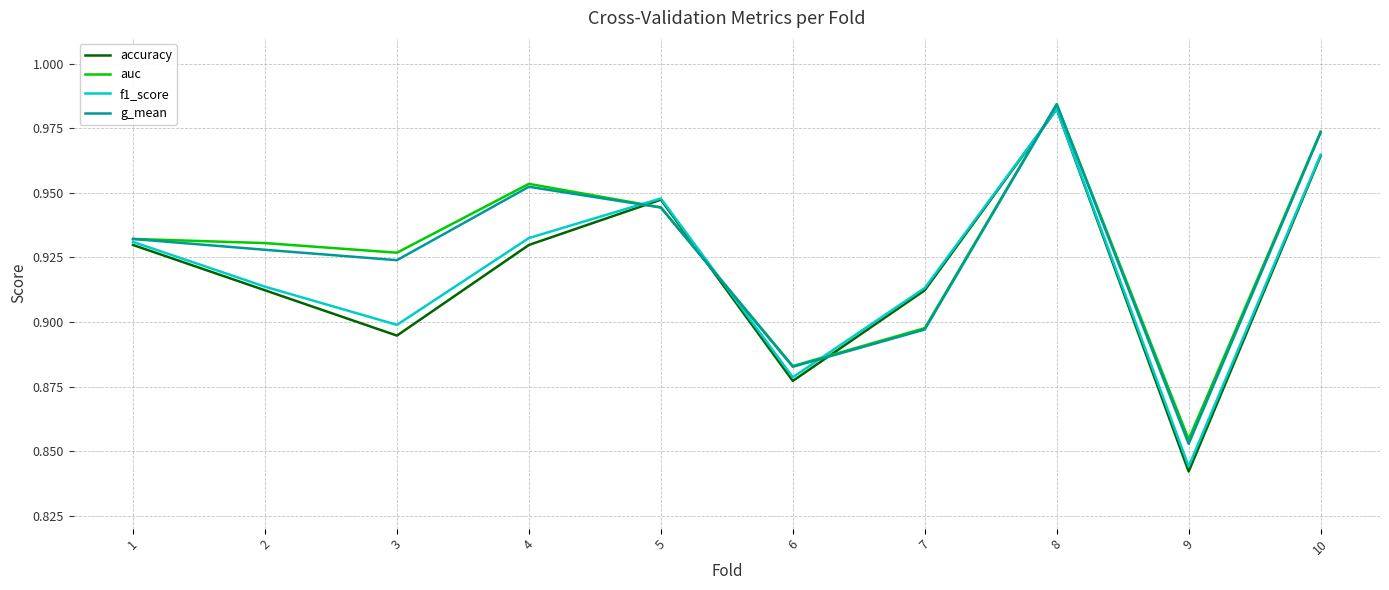

After their last crossing, which series has the higher values: auc or accuracy?

auc